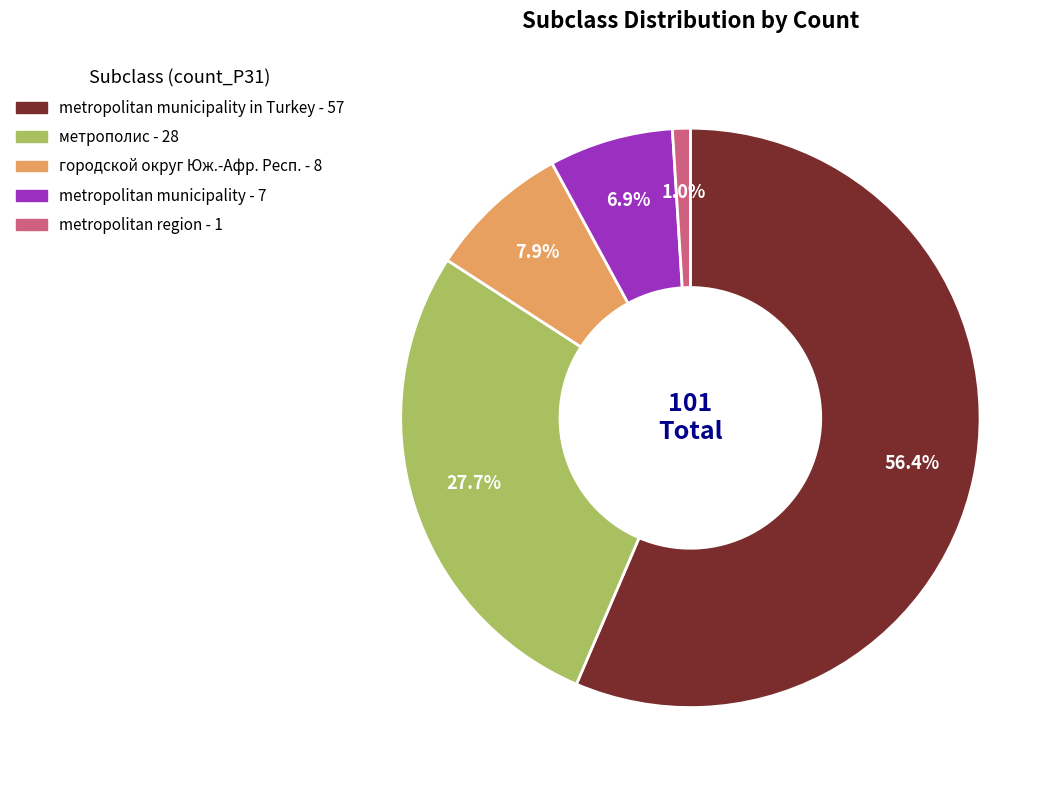

Does any single category account for the majority?

Yes